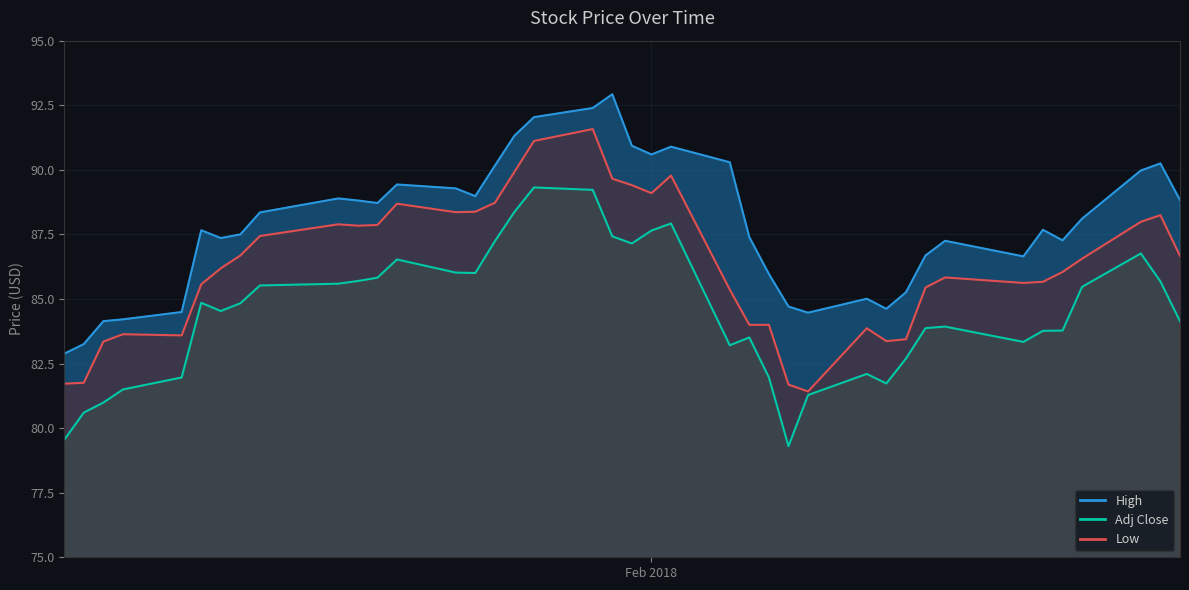

True or false: Low and Adj Close intersect in this chart.

False